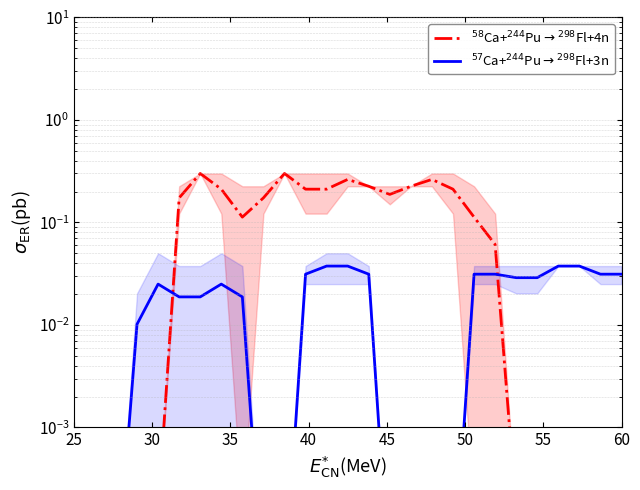

Which series has the largest total across all categories?

$^{58}$Ca+$^{244}$Pu$\rightarrow$$^{298}$Fl+4n